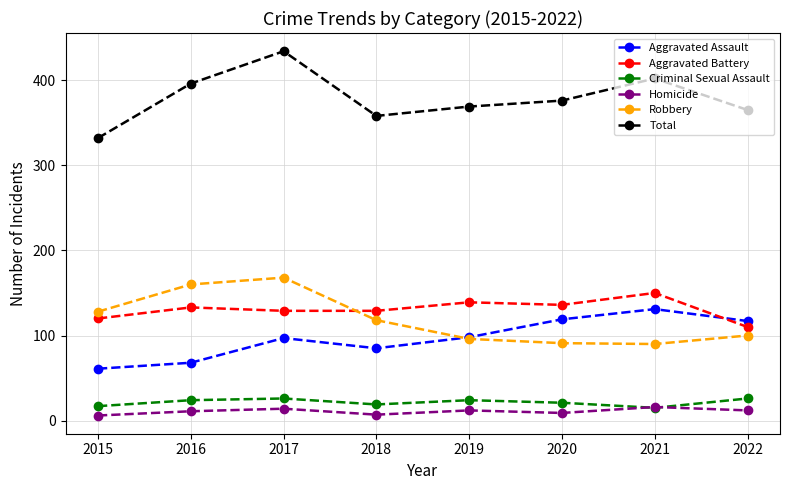

What is the average value of the Criminal Sexual Assault series?

22